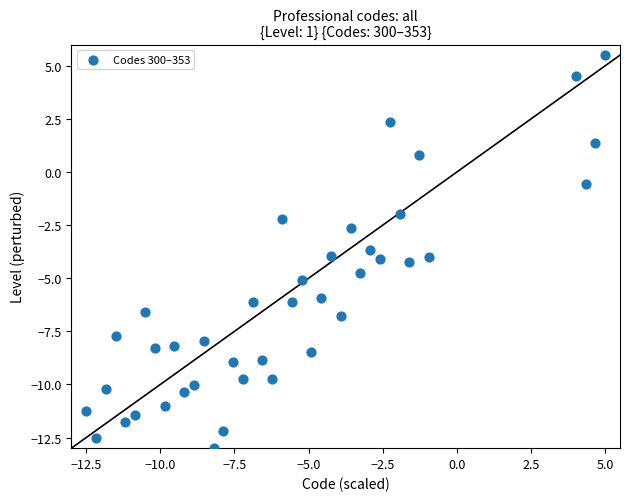

What is the range of Y values (max minus min)?

18.5